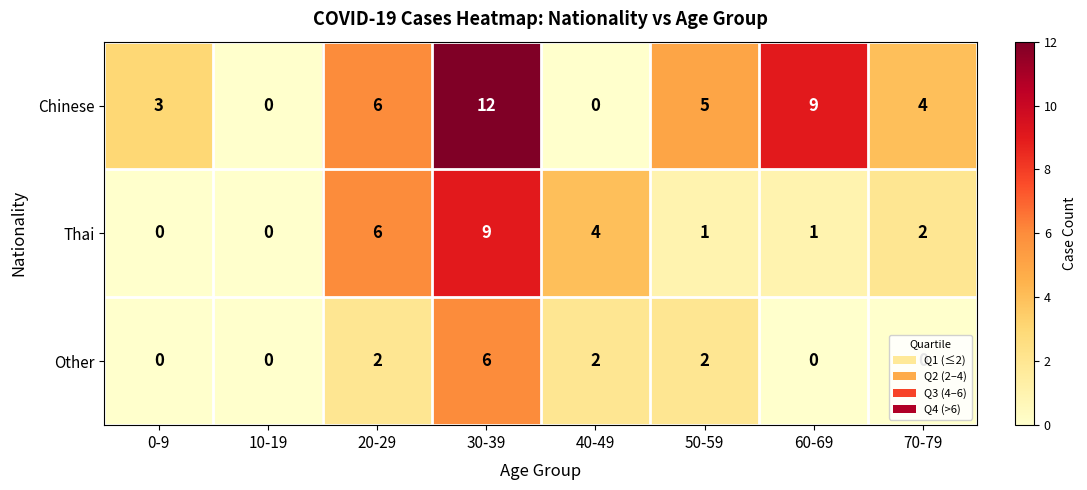

How many data points does each series have?

8